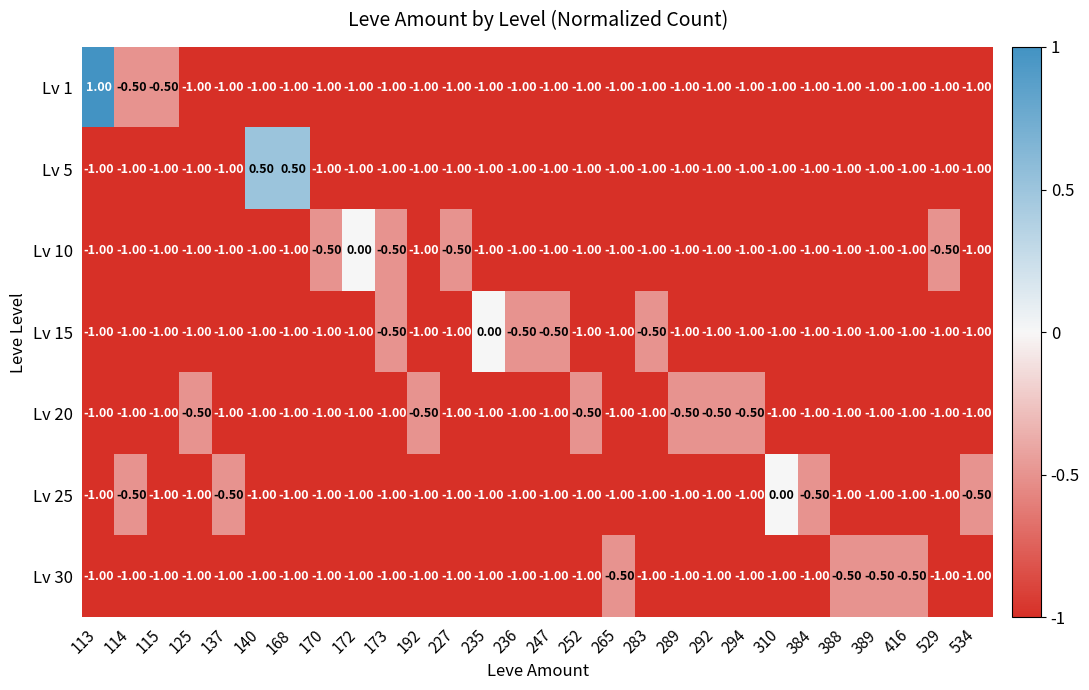

What is the sum of the Lv 30 values at 534 and 114?

-2.0